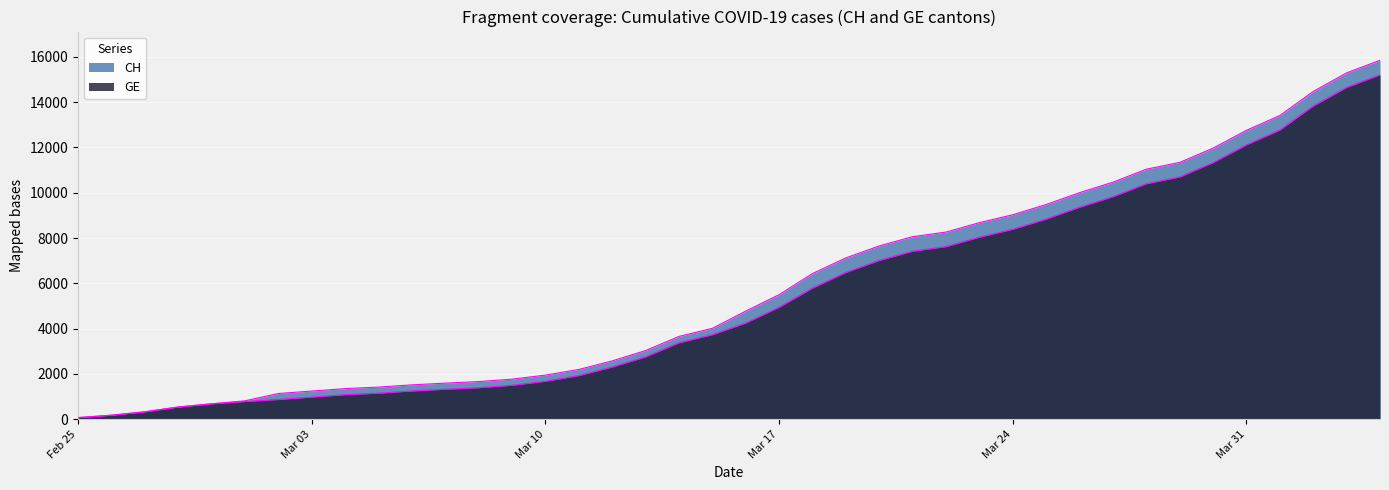

Reading left to right, extract all data points from this chart.

CH: 73	178	329	540	682	814	1137	1245	1353	1420	1519	1595	1664	1770	1949	2199	2577	3033	3658	4014	4775	5501	6434	7125	7654	8061	8265	8681	9030	9481	10005	10467	11041	11340	11971	12758	13413	14473	15294	15850
GE: 73	178	329	540	682	784	872	979	1085	1152	1248	1324	1393	1499	1678	1928	2306	2752	3377	3733	4248	4944	5792	6483	7012	7419	7623	8039	8388	8839	9363	9825	10399	10698	11329	12116	12771	13831	14652	15208